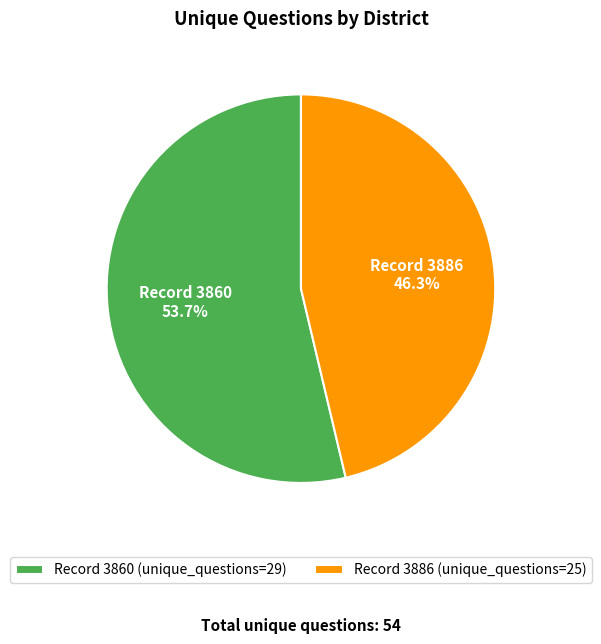

Count the number of slices in the pie.

2